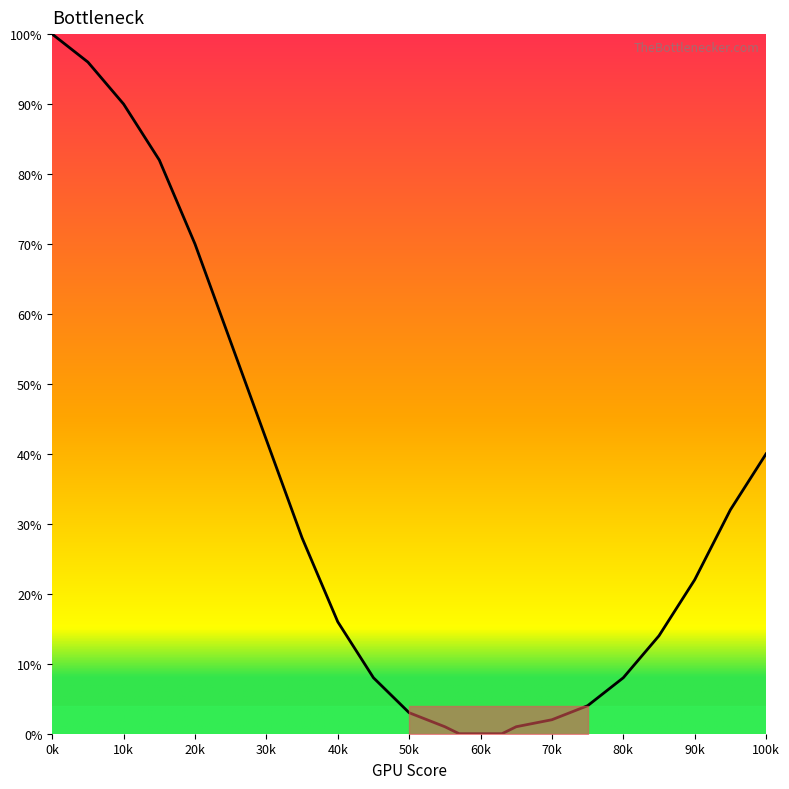

What is the difference between the maximum and minimum values?

100